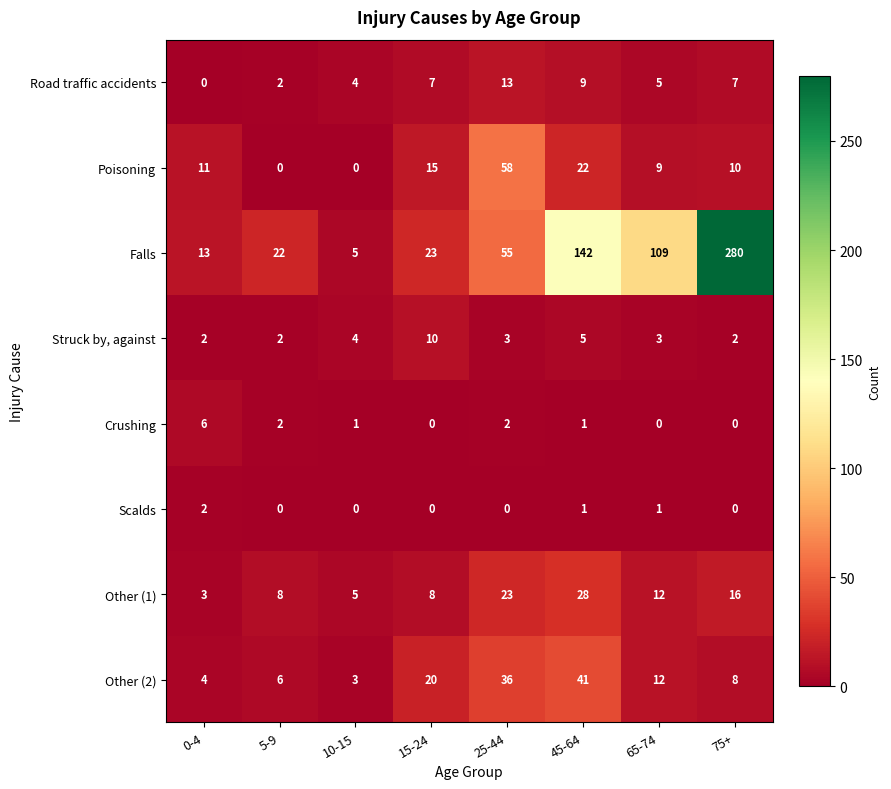

Which series changed the most between 10-15 and 65-74?

Falls